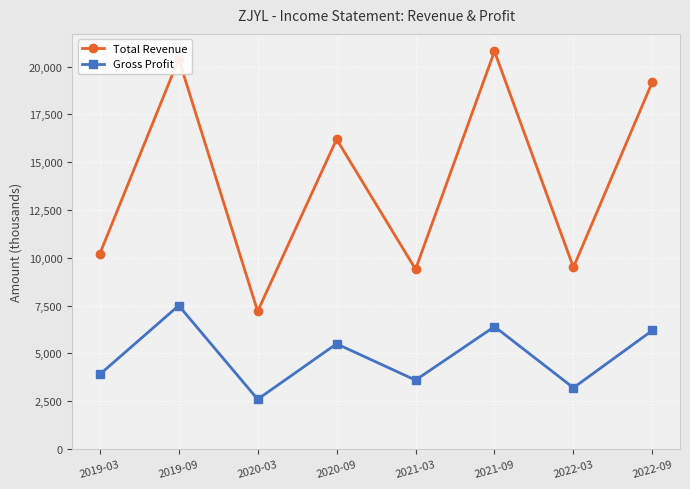

What is the value of the Total Revenue point at the 6th from the left?

20800